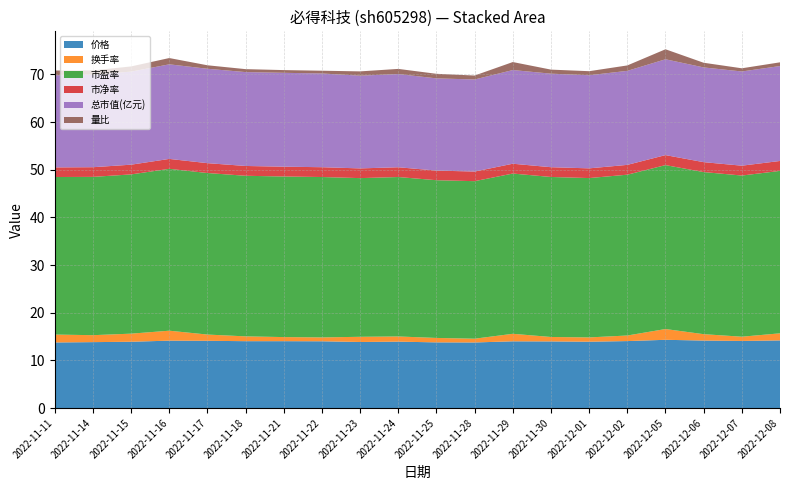

Reading left to right, extract all data points from this chart.

价格: 2022-11-11=13.8	2022-11-14=13.8	2022-11-15=13.9	2022-11-16=14.1	2022-11-17=14.1	2022-11-18=14.0	2022-11-21=14.0	2022-11-22=14.0	2022-11-23=13.9	2022-11-24=13.9	2022-11-25=13.8	2022-11-28=13.8	2022-11-29=14.0	2022-11-30=14.0	2022-12-01=13.9	2022-12-02=14.1	2022-12-05=14.3	2022-12-06=14.2	2022-12-07=14.1	2022-12-08=14.2
换手率: 2022-11-11=1.7	2022-11-14=1.5	2022-11-15=1.7	2022-11-16=2.1	2022-11-17=1.3	2022-11-18=1.0	2022-11-21=0.9	2022-11-22=0.8	2022-11-23=1.1	2022-11-24=1.1	2022-11-25=0.9	2022-11-28=0.8	2022-11-29=1.6	2022-11-30=0.9	2022-12-01=0.9	2022-12-02=1.2	2022-12-05=2.3	2022-12-06=1.3	2022-12-07=0.9	2022-12-08=1.5
市盈率: 2022-11-11=33.1	2022-11-14=33.2	2022-11-15=33.4	2022-11-16=34.0	2022-11-17=33.9	2022-11-18=33.7	2022-11-21=33.7	2022-11-22=33.7	2022-11-23=33.3	2022-11-24=33.5	2022-11-25=33.1	2022-11-28=33.1	2022-11-29=33.6	2022-11-30=33.6	2022-12-01=33.4	2022-12-02=33.8	2022-12-05=34.4	2022-12-06=34.0	2022-12-07=33.8	2022-12-08=34.1
市净率: 2022-11-11=2.0	2022-11-14=2.0	2022-11-15=2.0	2022-11-16=2.1	2022-11-17=2.1	2022-11-18=2.1	2022-11-21=2.1	2022-11-22=2.1	2022-11-23=2.0	2022-11-24=2.0	2022-11-25=2.0	2022-11-28=2.0	2022-11-29=2.1	2022-11-30=2.0	2022-12-01=2.0	2022-12-02=2.1	2022-12-05=2.1	2022-12-06=2.1	2022-12-07=2.1	2022-12-08=2.1
总市值(亿元): 2022-11-11=19.3	2022-11-14=19.4	2022-11-15=19.5	2022-11-16=19.9	2022-11-17=19.8	2022-11-18=19.7	2022-11-21=19.7	2022-11-22=19.7	2022-11-23=19.5	2022-11-24=19.6	2022-11-25=19.4	2022-11-28=19.3	2022-11-29=19.7	2022-11-30=19.6	2022-12-01=19.5	2022-12-02=19.7	2022-12-05=20.1	2022-12-06=19.9	2022-12-07=19.8	2022-12-08=19.9
量比: 2022-11-11=1.0	2022-11-14=0.9	2022-11-15=1.1	2022-11-16=1.3	2022-11-17=0.7	2022-11-18=0.6	2022-11-21=0.6	2022-11-22=0.6	2022-11-23=0.9	2022-11-24=1.1	2022-11-25=1.0	2022-11-28=0.8	2022-11-29=1.7	2022-11-30=0.8	2022-12-01=0.8	2022-12-02=1.1	2022-12-05=2.1	2022-12-06=1.0	2022-12-07=0.7	2022-12-08=0.8